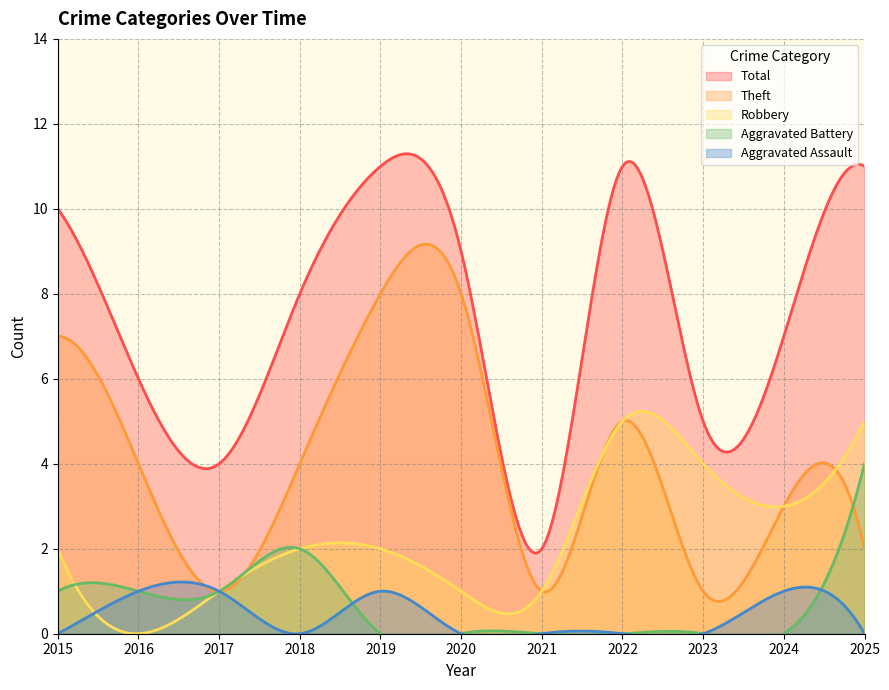

At which label is Aggravated Battery closest to 2?

2018